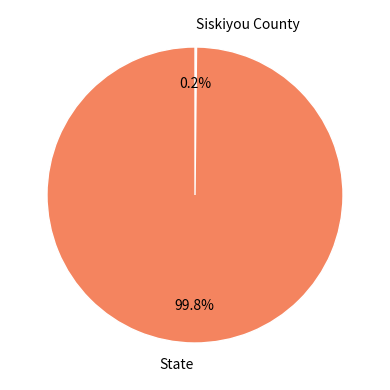

Which slice is the largest?

State